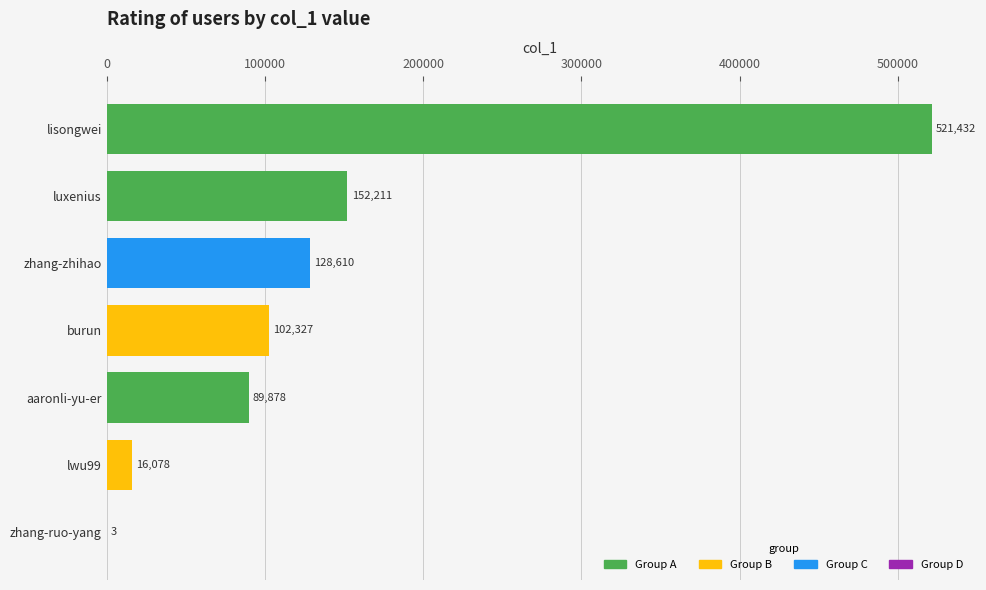

What is the change in value from lisongwei to zhang-ruo-yang?

-521429